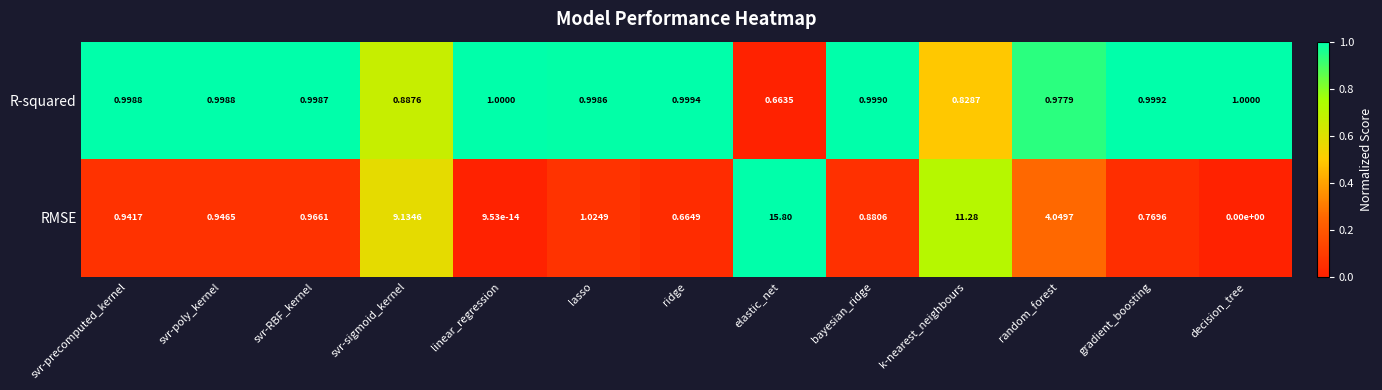

Which series has the largest total across all categories?

RMSE